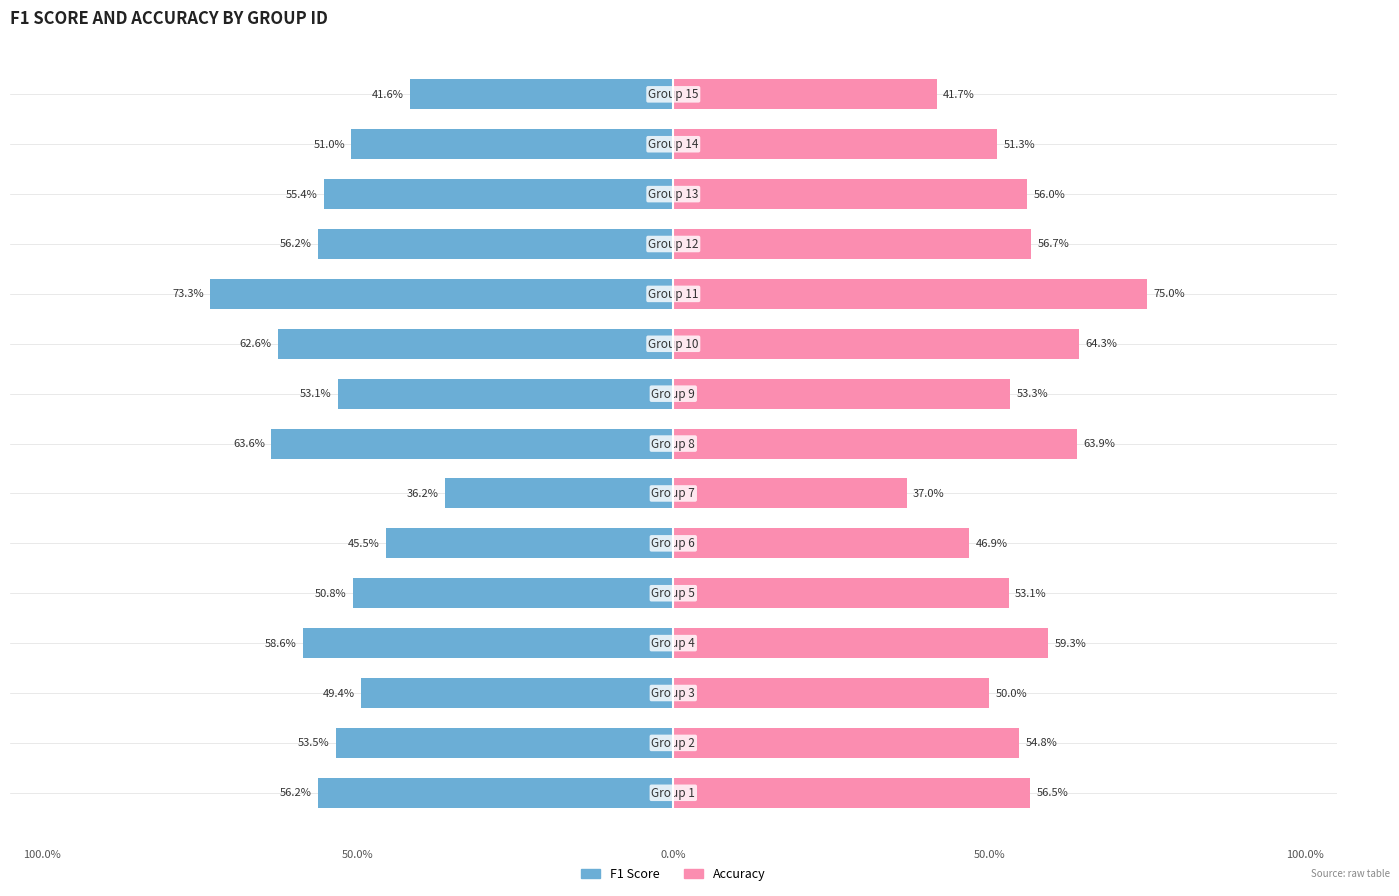

What is the label of the 12th bar from the left?

11